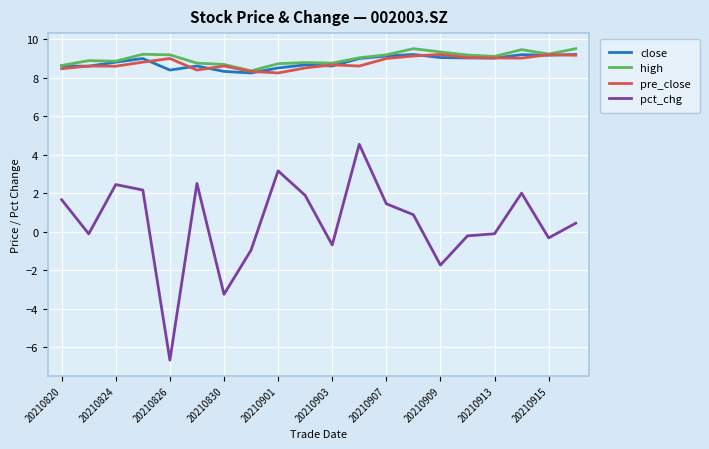

In high, how many points are higher than both neighbors (excluding endpoints)?

5